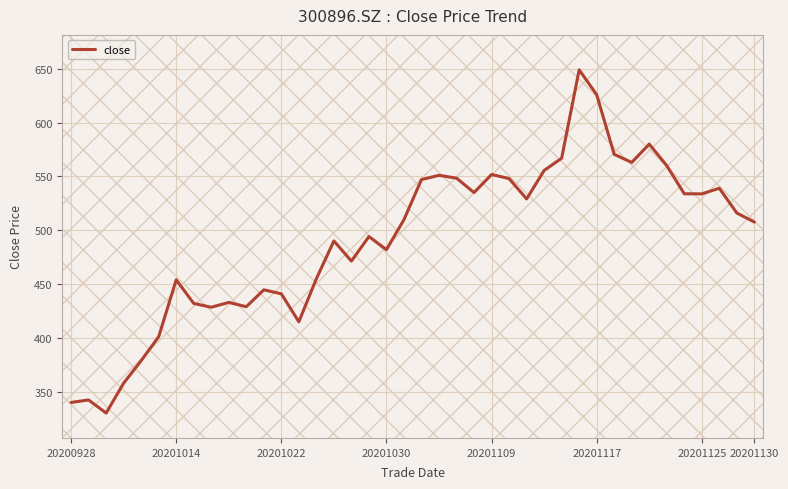

What is the minimum value shown in the chart?

330.2